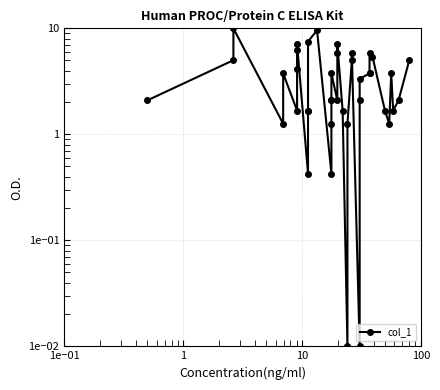

Reading right to left, extract all data points from this chart.

5.0	2.1	1.7	3.8	1.3	1.7	5.4	5.8	3.8	3.8	3.3	2.1	0.0	5.8	5.0	1.3	0.0	1.7	7.1	5.8	2.1	3.8	2.1	2.1	1.3	0.4	9.6	7.5	1.7	1.7	0.4	7.1	6.3	4.2	1.7	3.8	1.3	10.0	5.0	2.1